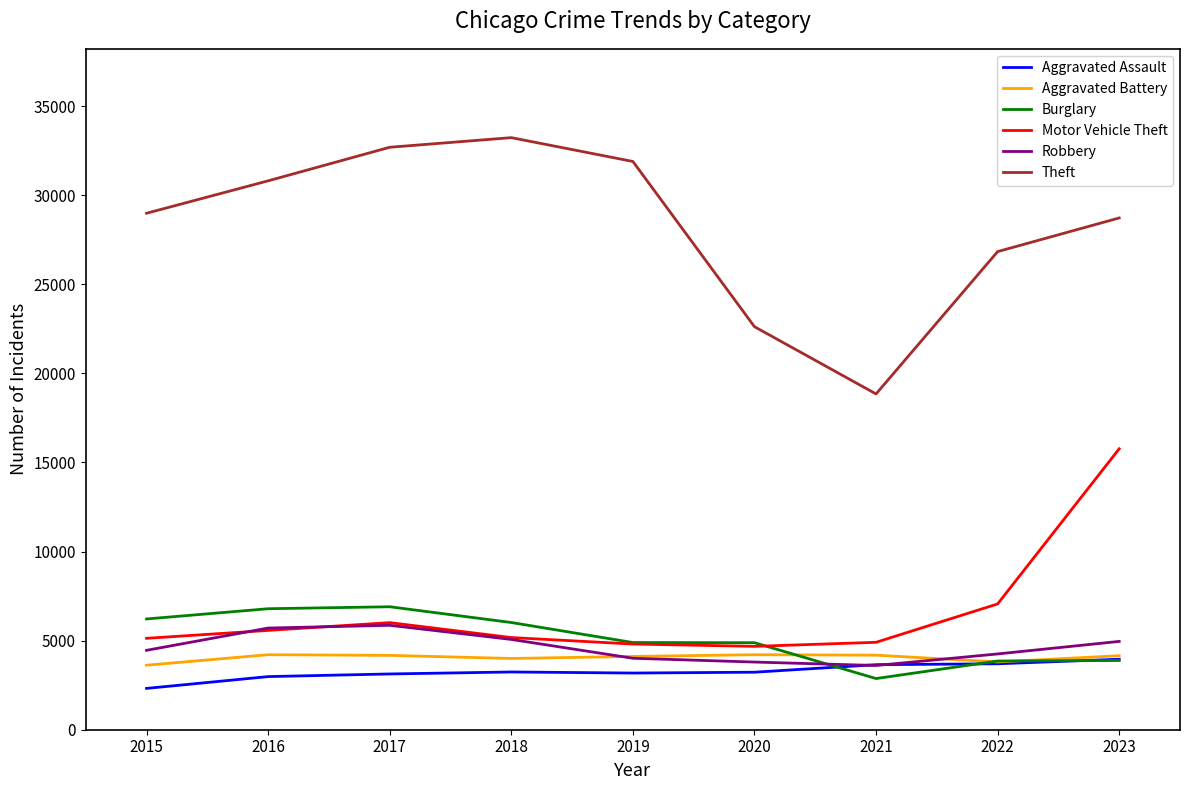

True or false: Aggravated Battery and Theft cross at least once.

False